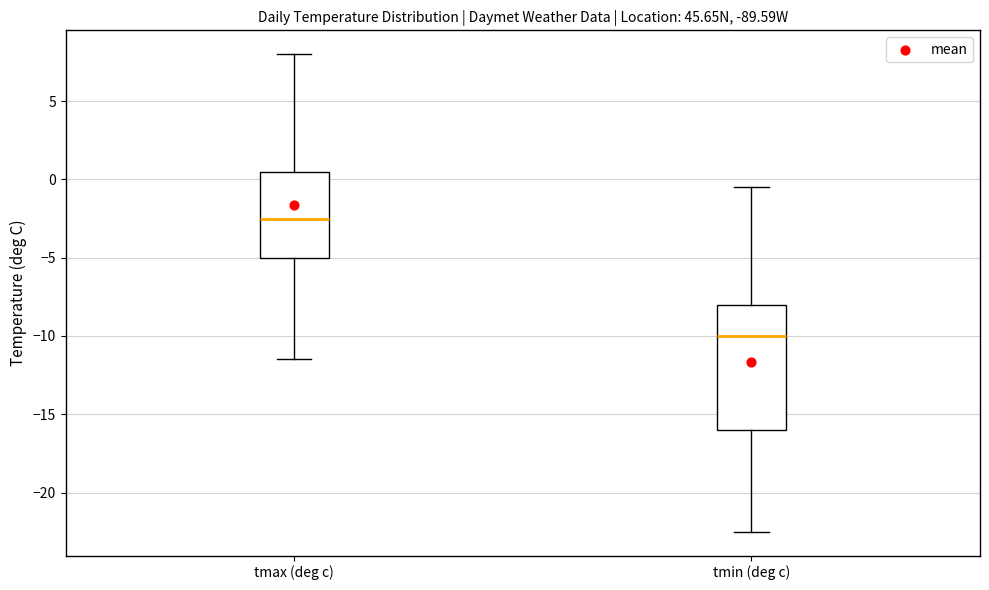

Comparing the boxes themselves (not the whiskers), which one is the tallest?

tmin (deg c)